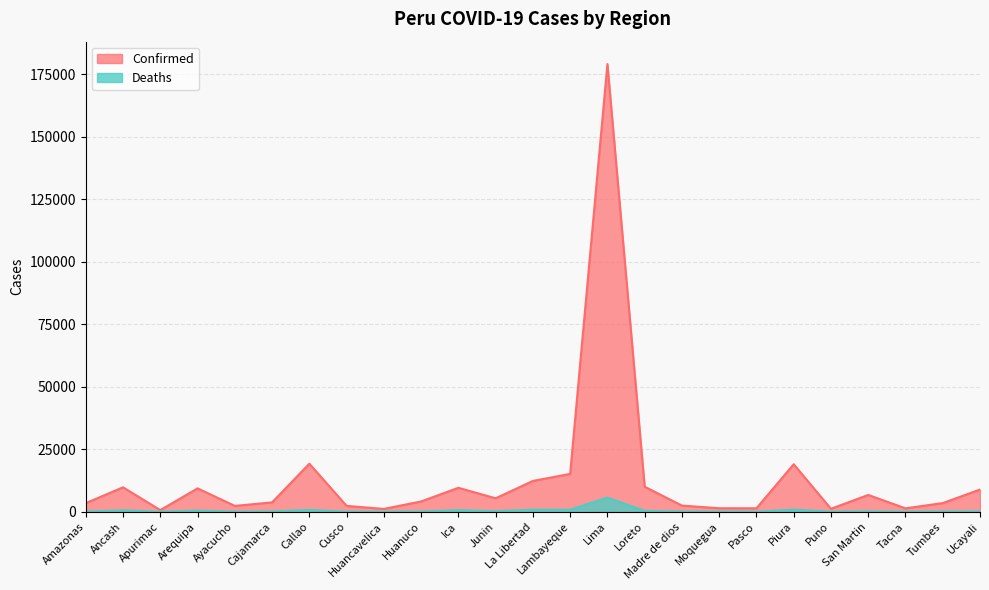

In Deaths, how many points are lower than both neighbors (excluding endpoints)?

7